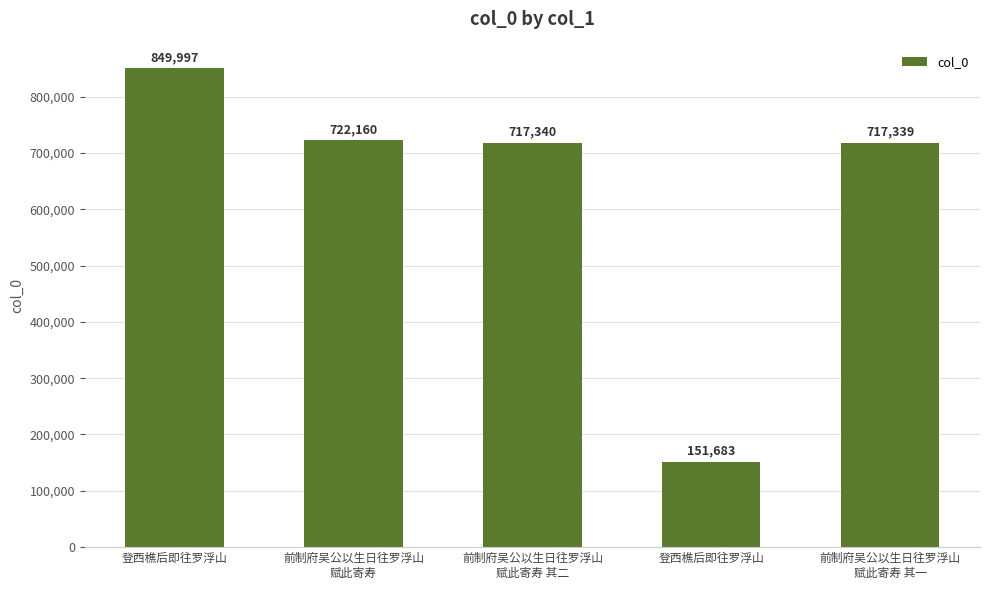

Count the number of data series in this chart.

1